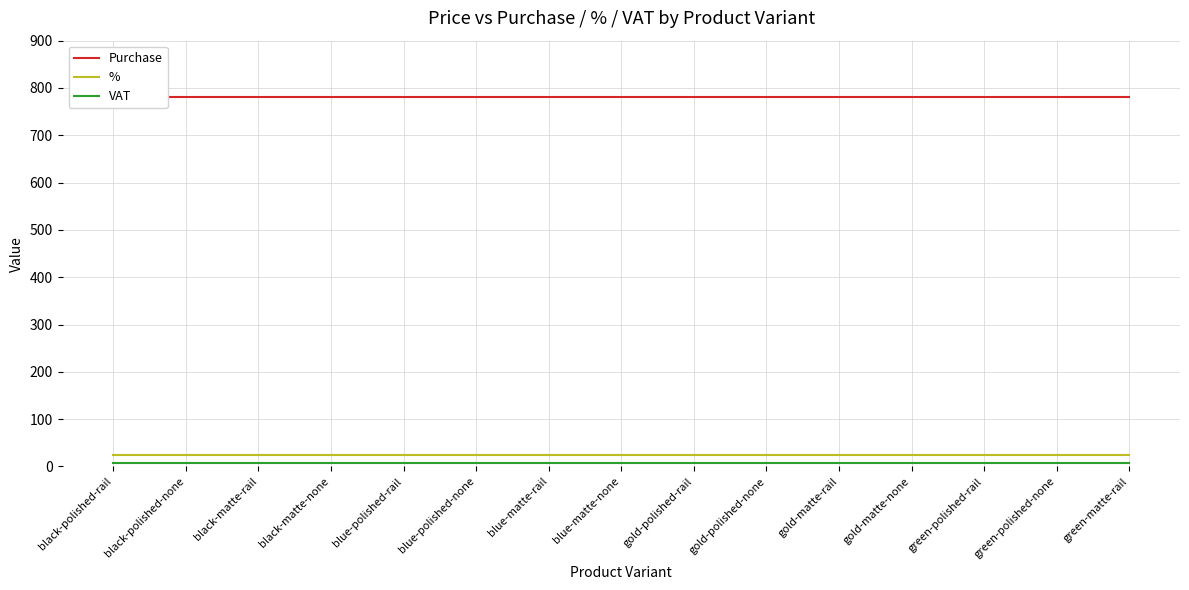

Reading left to right, extract all data points from this chart.

Purchase: black-polished-rail=780	black-polished-none=780	black-matte-rail=780	black-matte-none=780	blue-polished-rail=780	blue-polished-none=780	blue-matte-rail=780	blue-matte-none=780	gold-polished-rail=780	gold-polished-none=780	gold-matte-rail=780	gold-matte-none=780	green-polished-rail=780	green-polished-none=780	green-matte-rail=780
%: black-polished-rail=25	black-polished-none=25	black-matte-rail=25	black-matte-none=25	blue-polished-rail=25	blue-polished-none=25	blue-matte-rail=25	blue-matte-none=25	gold-polished-rail=25	gold-polished-none=25	gold-matte-rail=25	gold-matte-none=25	green-polished-rail=25	green-polished-none=25	green-matte-rail=25
VAT: black-polished-rail=7	black-polished-none=7	black-matte-rail=7	black-matte-none=7	blue-polished-rail=7	blue-polished-none=7	blue-matte-rail=7	blue-matte-none=7	gold-polished-rail=7	gold-polished-none=7	gold-matte-rail=7	gold-matte-none=7	green-polished-rail=7	green-polished-none=7	green-matte-rail=7